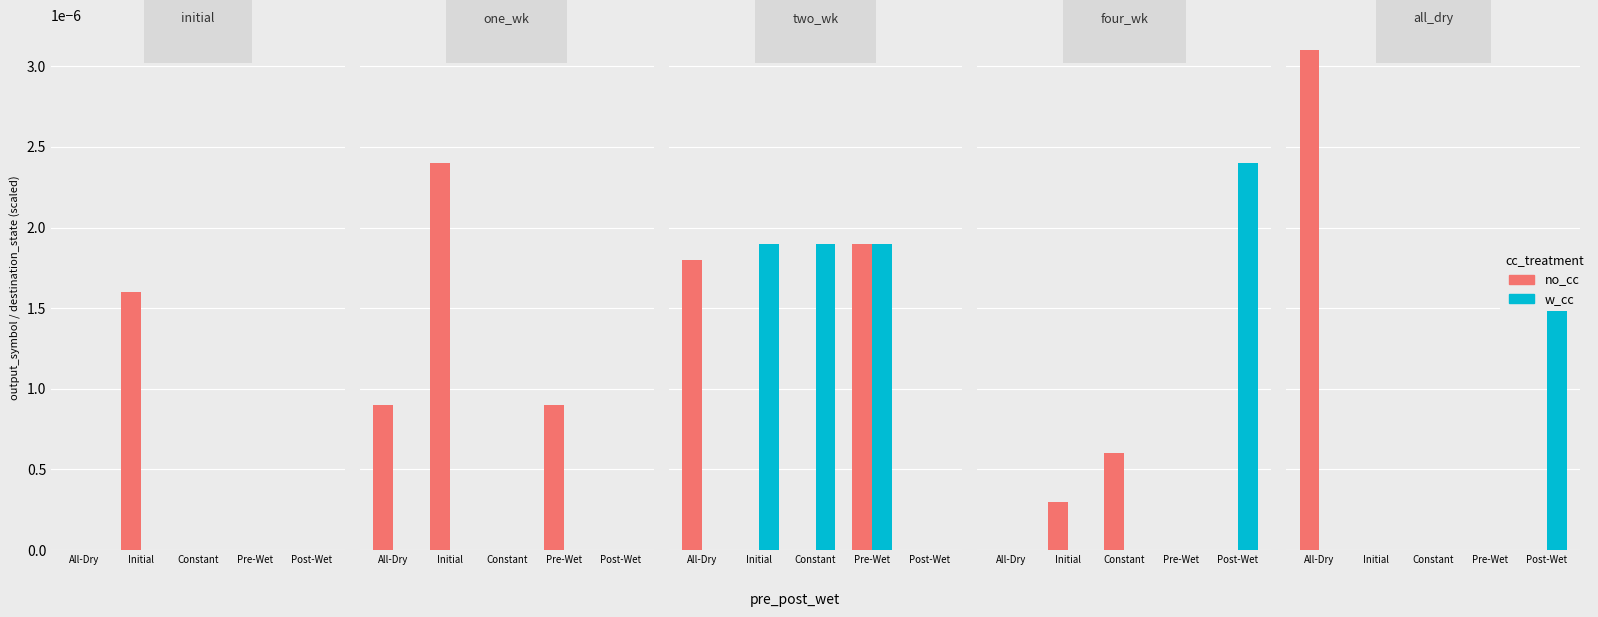

At Pre-Wet, list the series in order from largest to smallest.

no_cc, w_cc